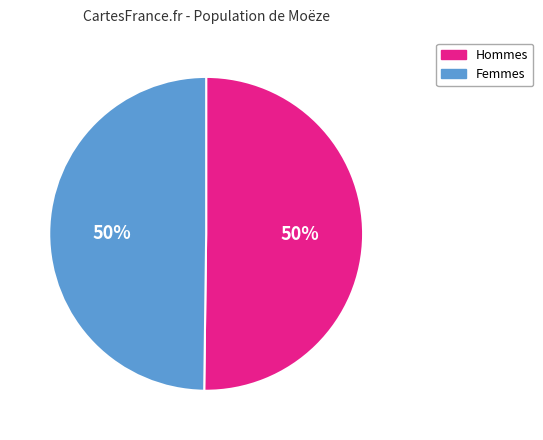

To the nearest percent, what is the average slice percentage?

50%